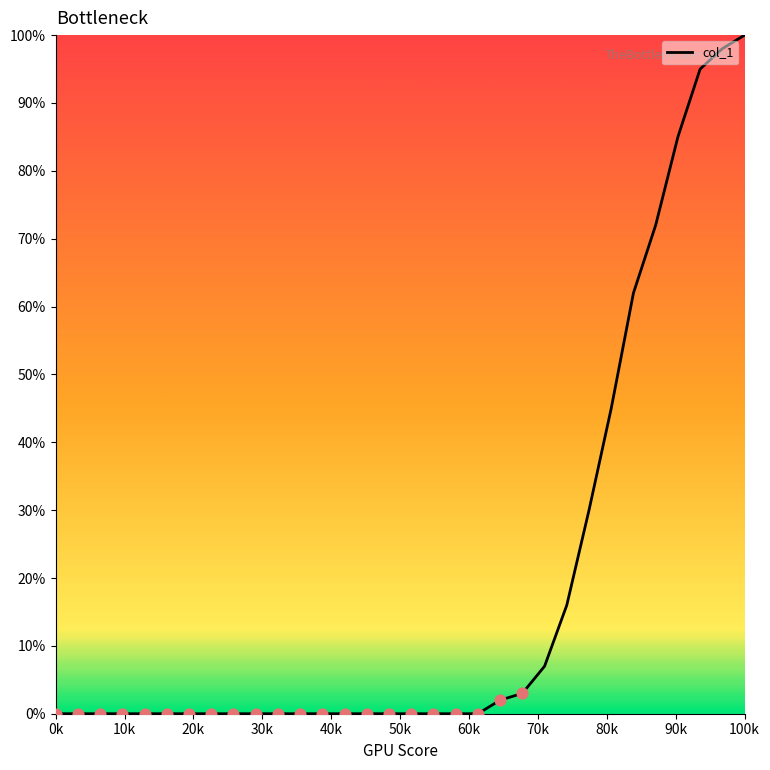

What is the difference between the maximum and minimum values?

100